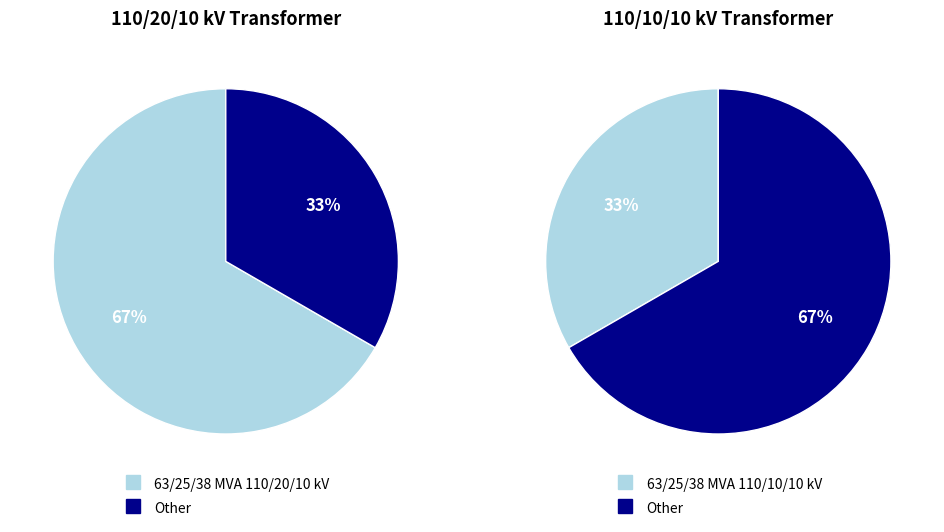

Rank the categories by value from highest to lowest.

63/25/38 MVA 110/20/10 kV, 63/25/38 MVA 110/10/10 kV